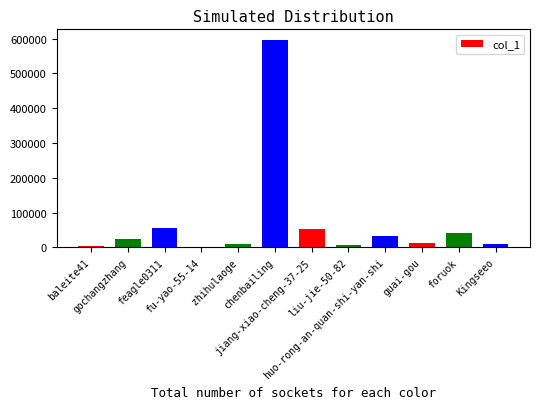

Which category has the highest value across all series?

chenbailing